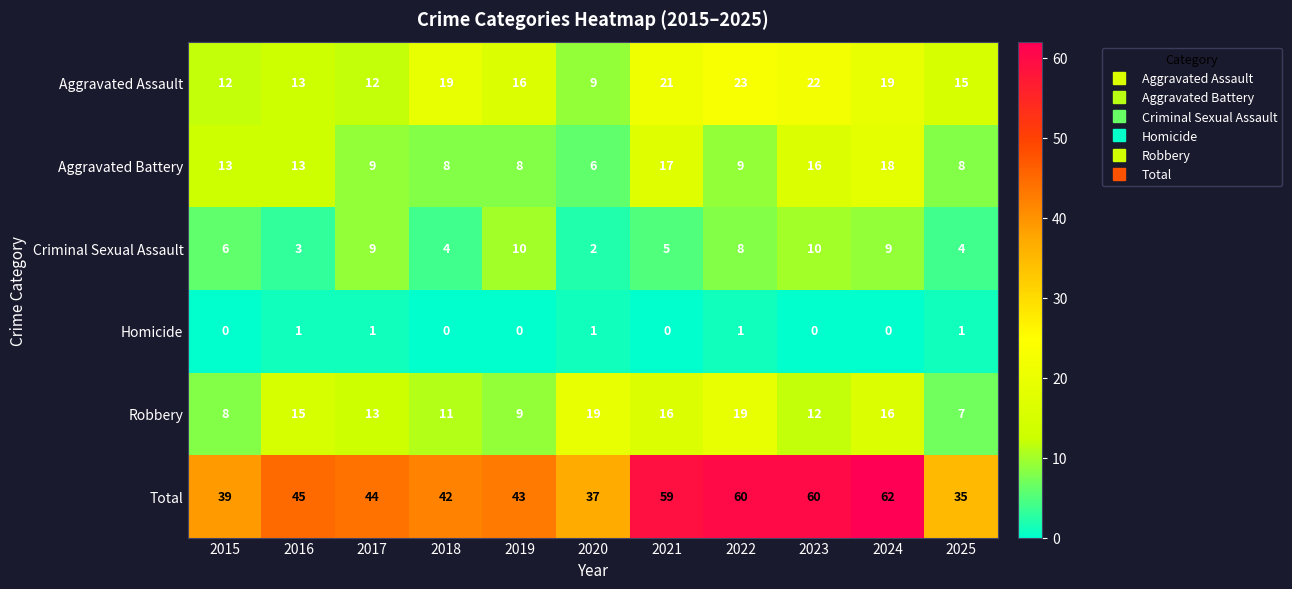

Where is Criminal Sexual Assault nearest to the value 6?

2015